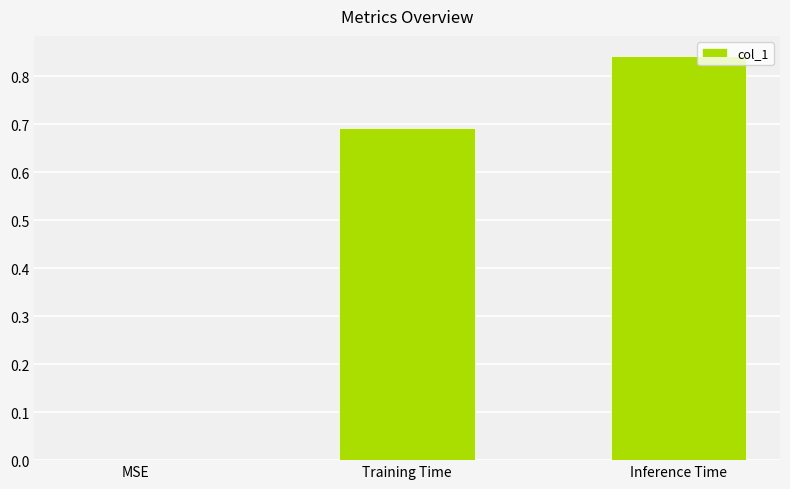

What is the sum of the values at Training Time and MSE?

0.7